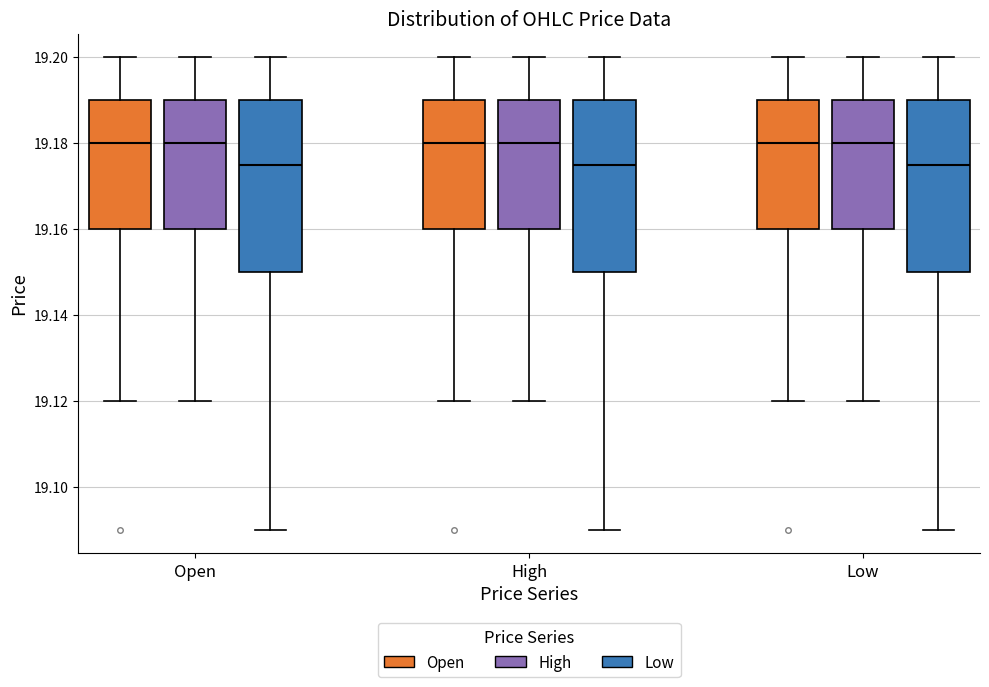

Where does the lower whisker of the box for Low (Open) end on the y-axis? The values are not printed on the chart, so give them approximately, as read against the axis.

19.120